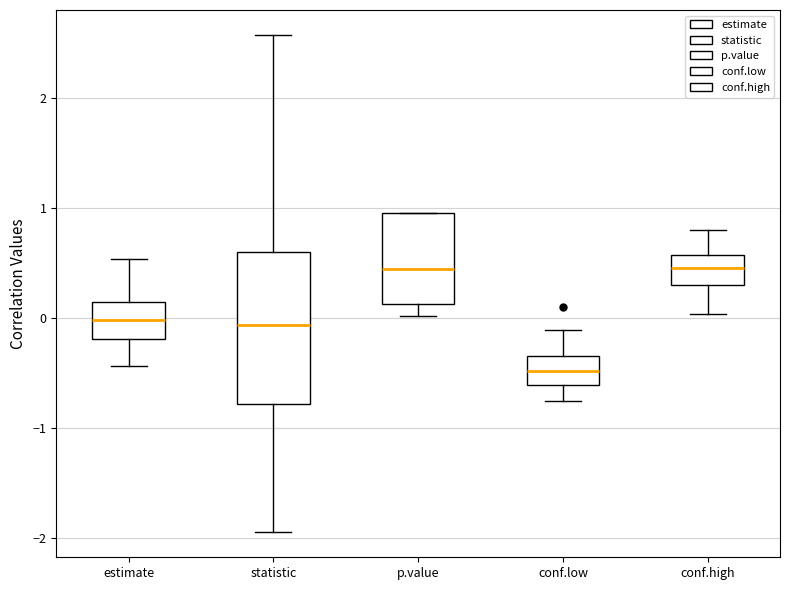

Which box is the tallest, from its lower edge to its upper edge?

statistic